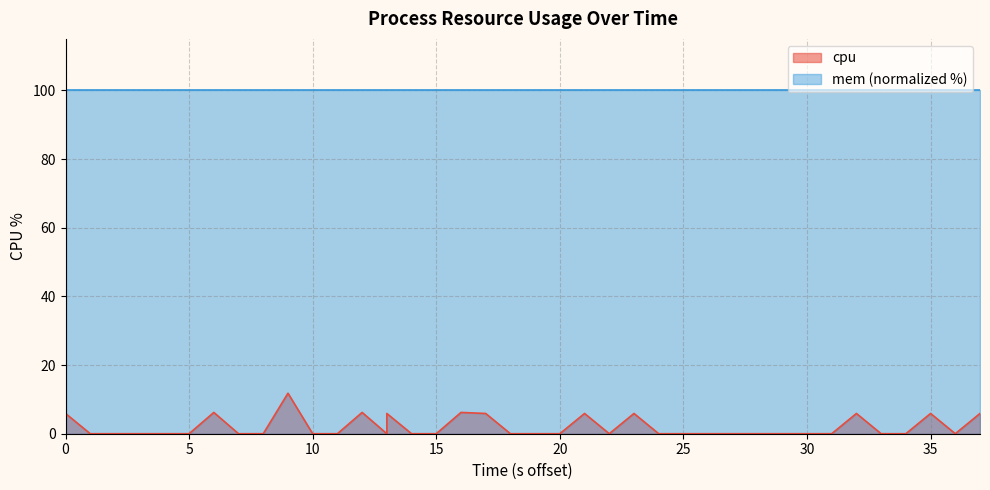

True or false: the data has more than 2 interior local peaks.

True